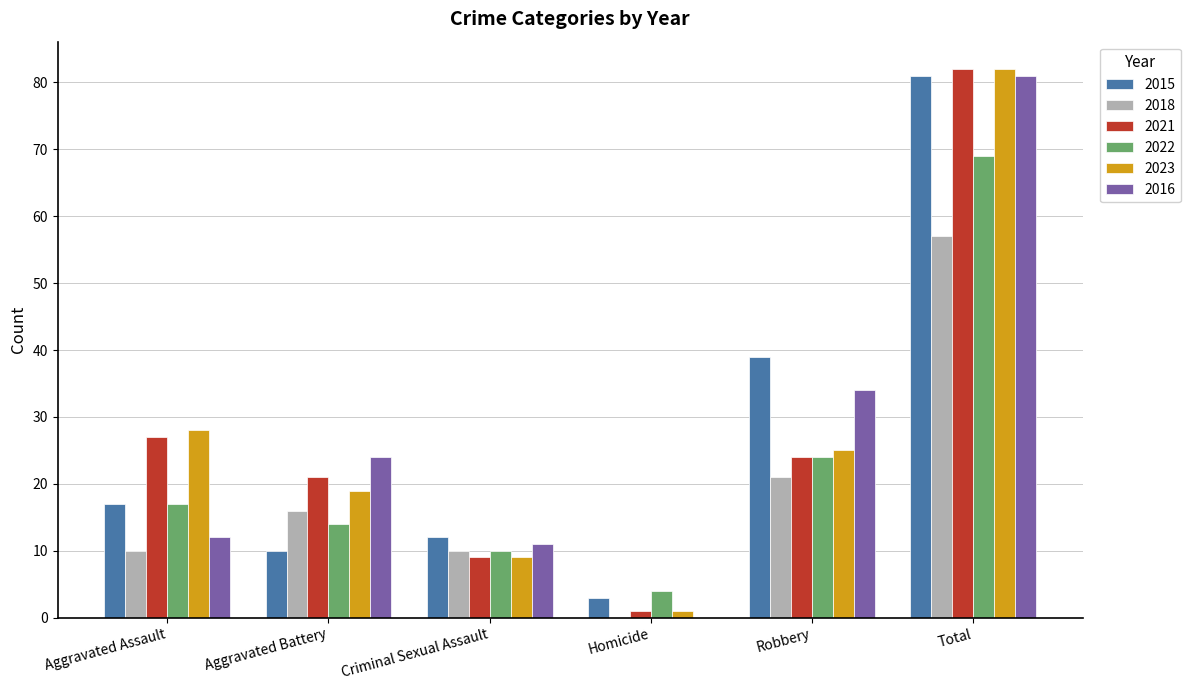

The 2015 series shows 145 at Total. True or false?

False